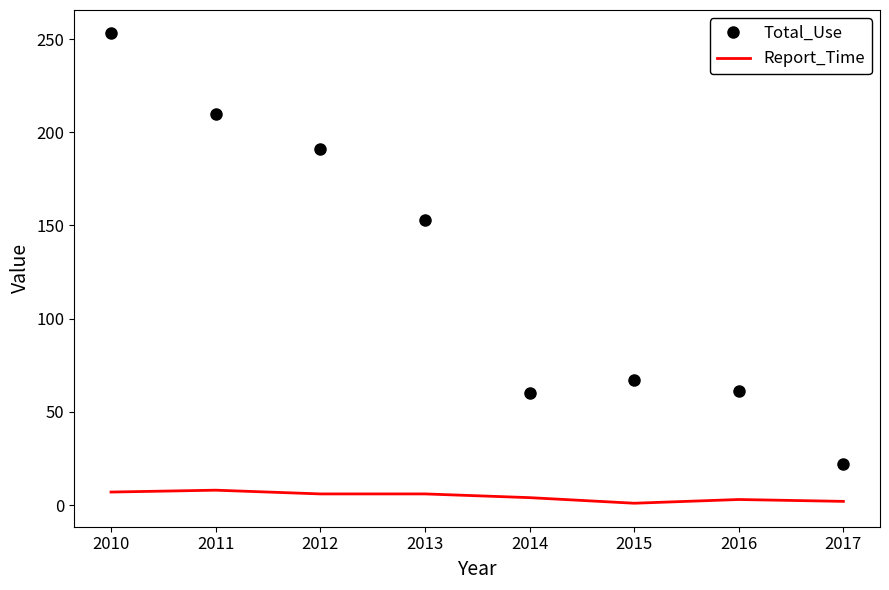

Is the value of Report_Time at 2015 greater than the value of Total_Use at 2012?

No